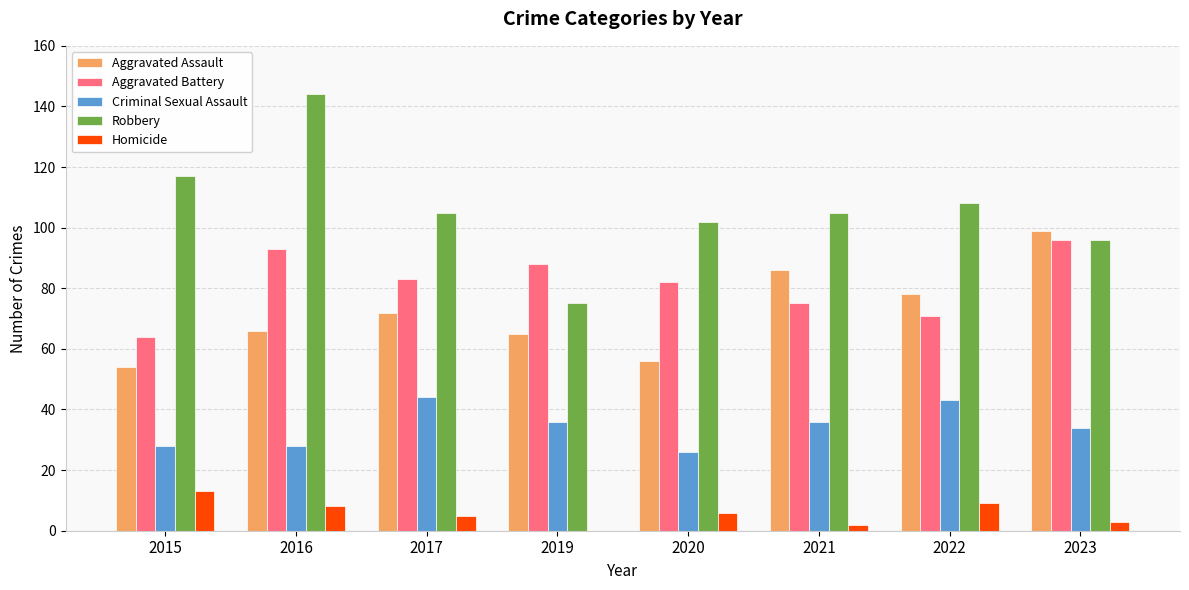

Reading left to right, what are all the values shown in this chart?

Aggravated Assault: 2015=54	2016=66	2017=72	2019=65	2020=56	2021=86	2022=78	2023=99
Aggravated Battery: 2015=64	2016=93	2017=83	2019=88	2020=82	2021=75	2022=71	2023=96
Criminal Sexual Assault: 2015=28	2016=28	2017=44	2019=36	2020=26	2021=36	2022=43	2023=34
Robbery: 2015=117	2016=144	2017=105	2019=75	2020=102	2021=105	2022=108	2023=96
Homicide: 2015=13	2016=8	2017=5	2019=0	2020=6	2021=2	2022=9	2023=3